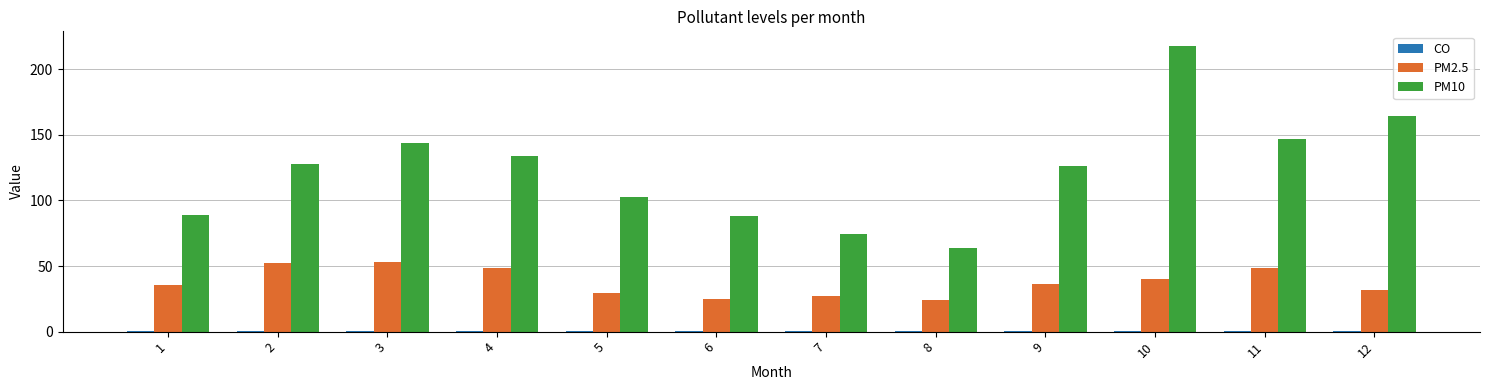

At which category is the sum across all series the highest?

10